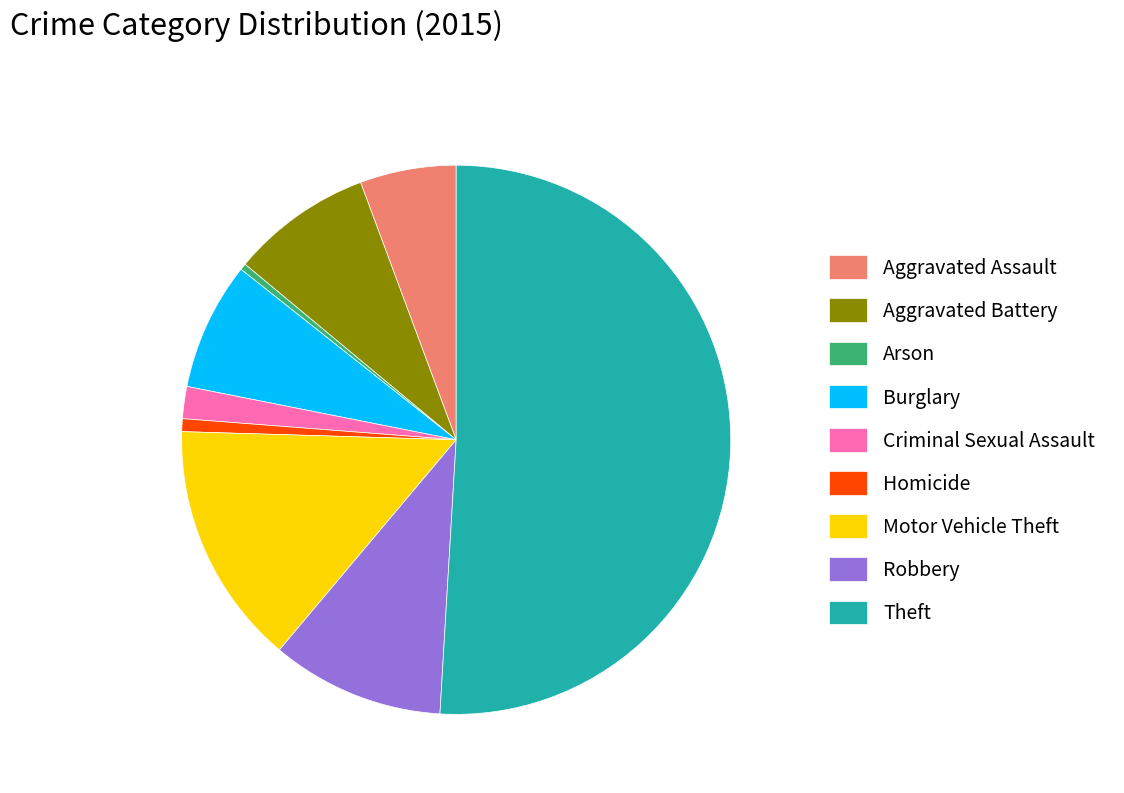

True or false: Homicide accounts for 1% of the total.

True